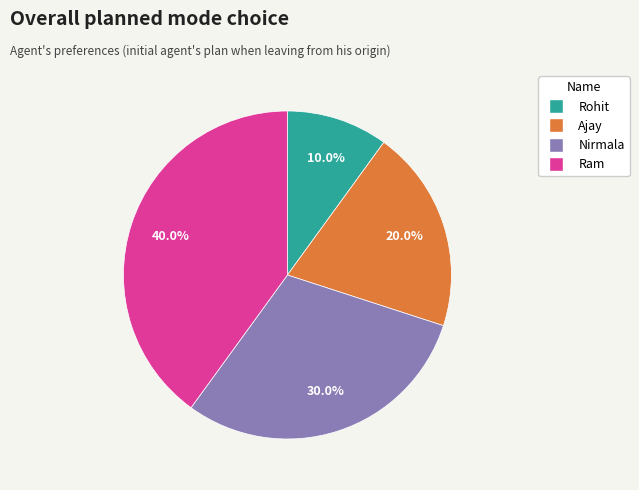

The Rohit slice represents 10% of the pie. True or false?

True